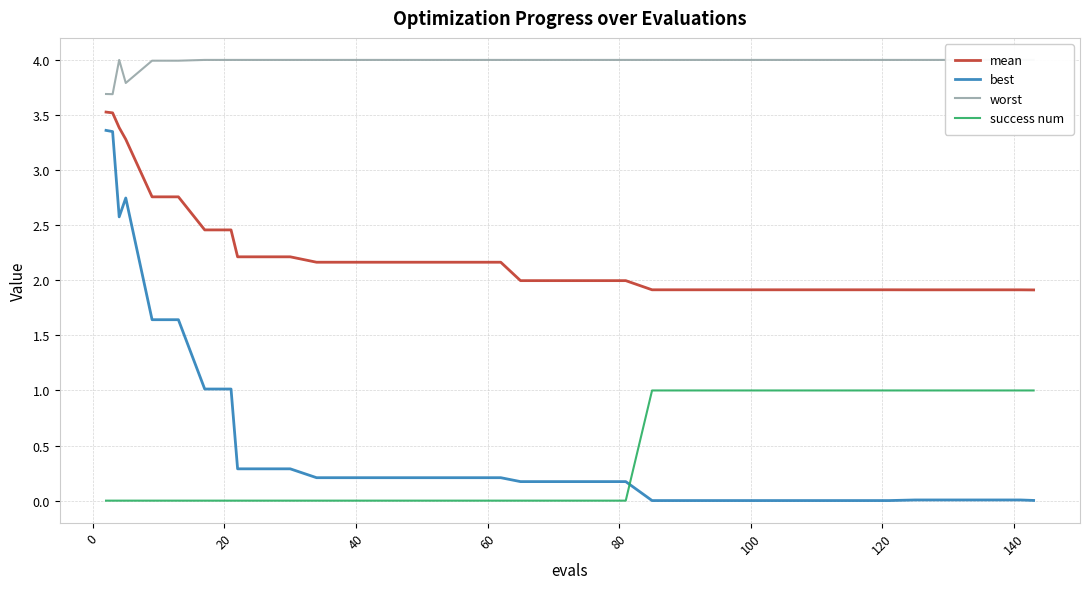

What is the maximum value for best?

3.4